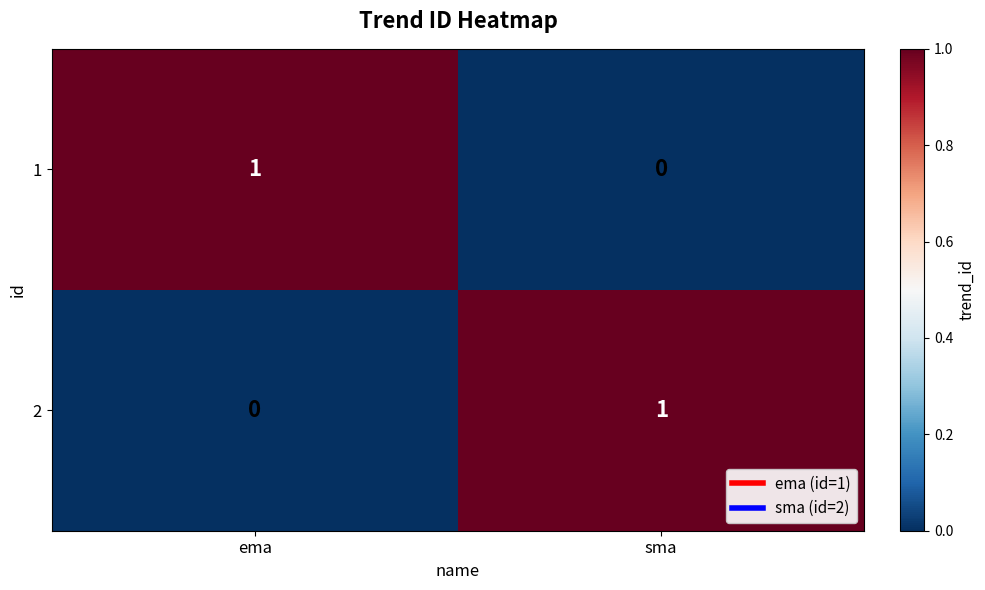

Which category has the highest value in the 1 series?

ema